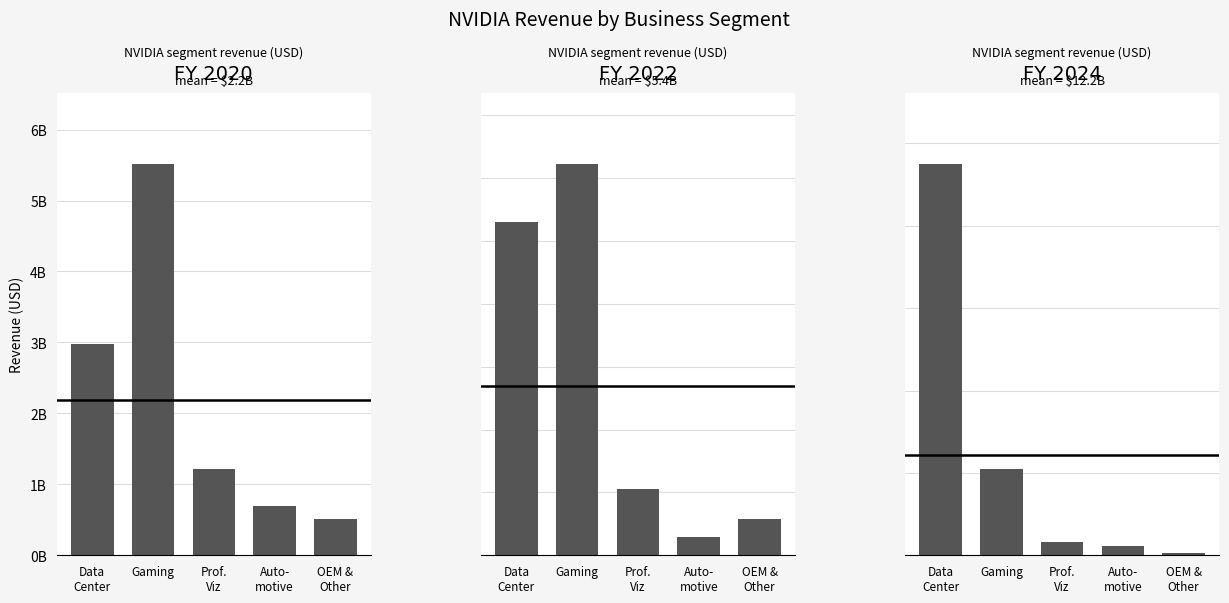

What is the average value of the FY 2020 series?

2183600038